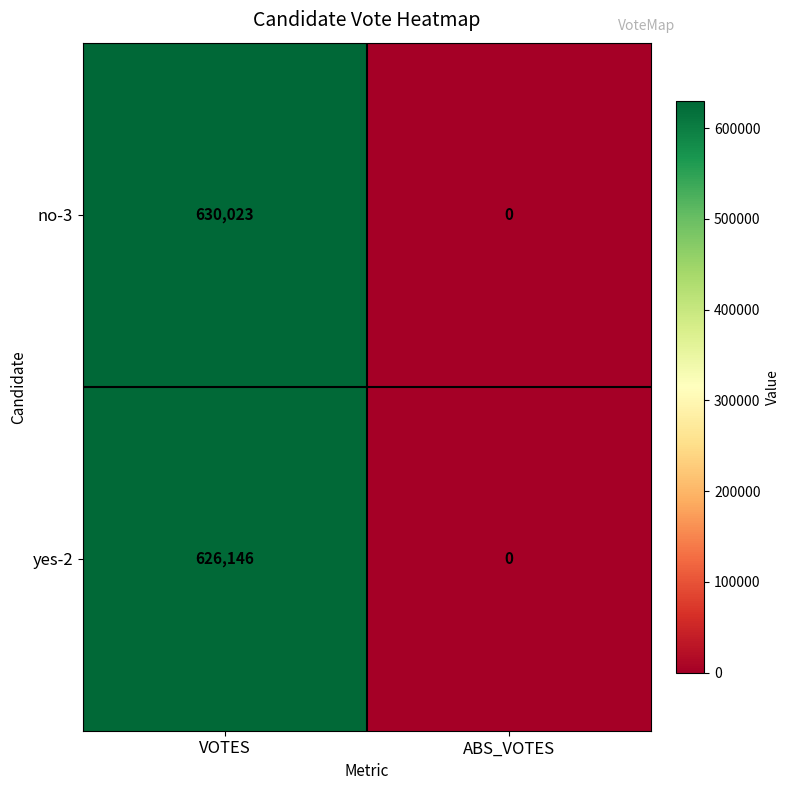

Which label corresponds to the smallest value in the chart?

ABS_VOTES